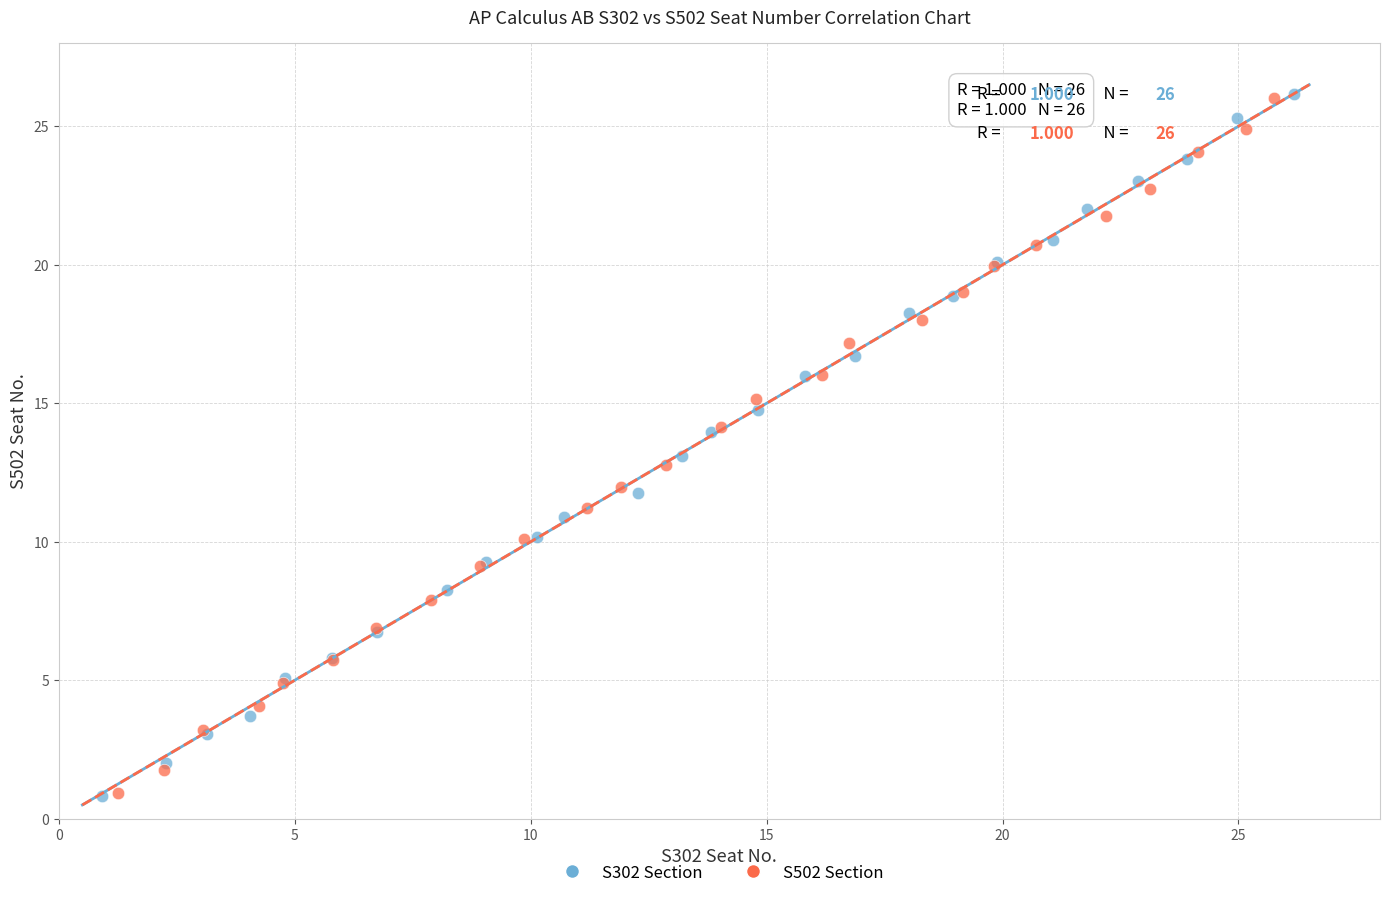

What are all the series names shown in the legend?

S302 Section, S502 Section